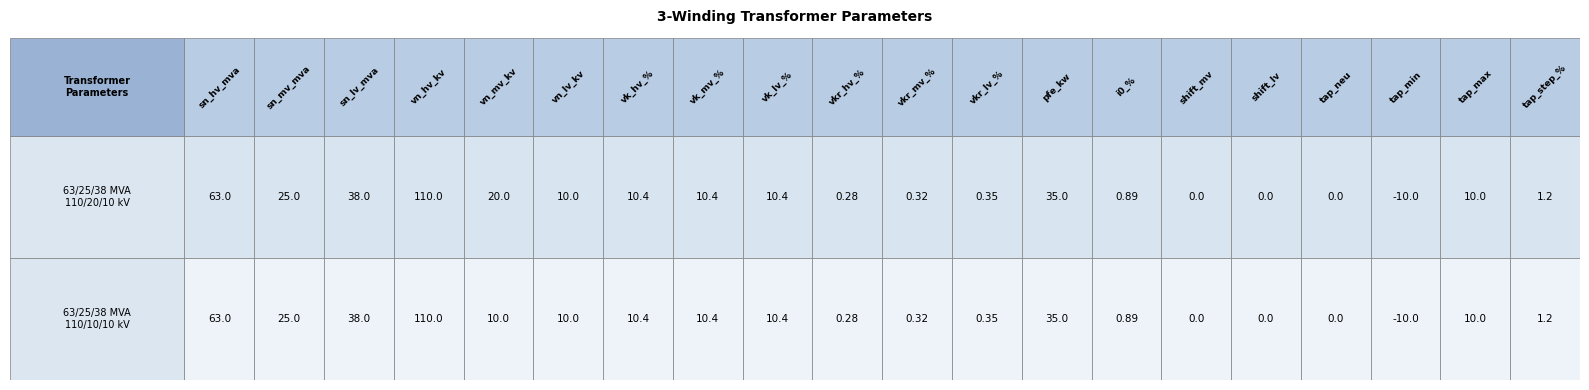

Is it true that sn_lv_mva equals 50.9 at 0?

False